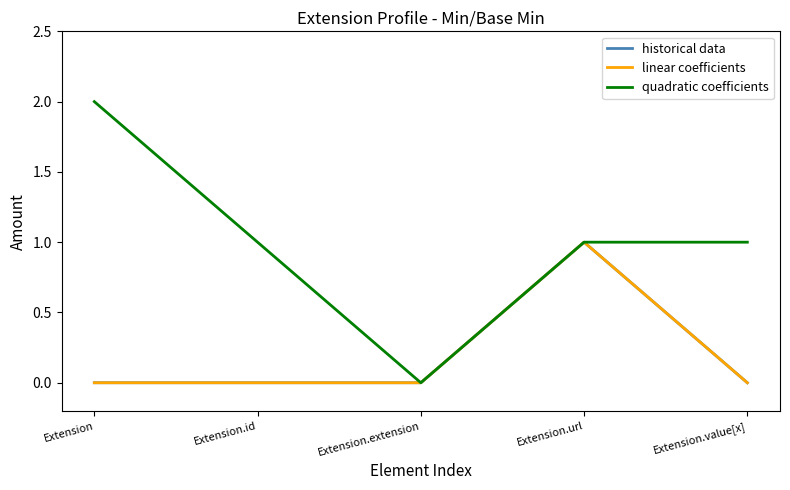

Is it true that historical data equals 0 at Extension.extension?

False